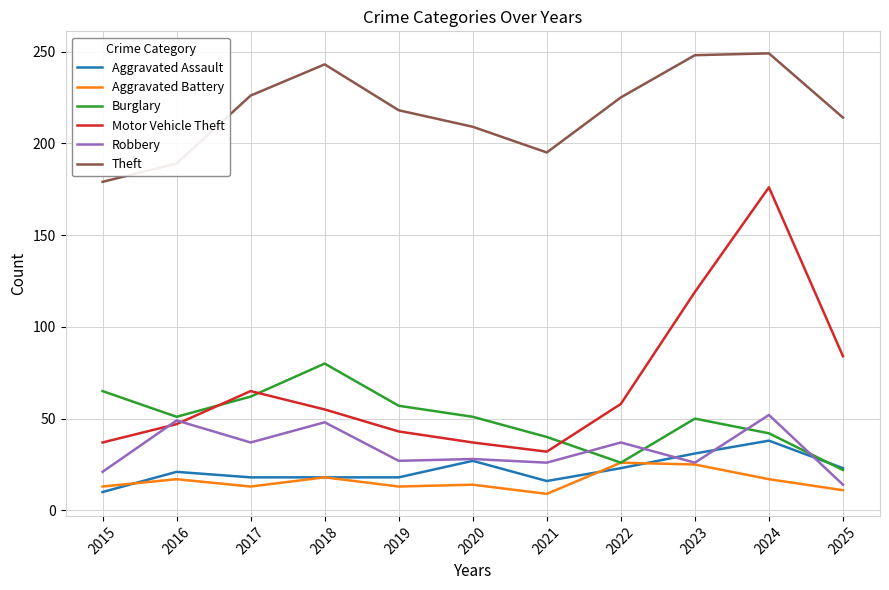

At which category does Burglary reach its first local valley?

2016